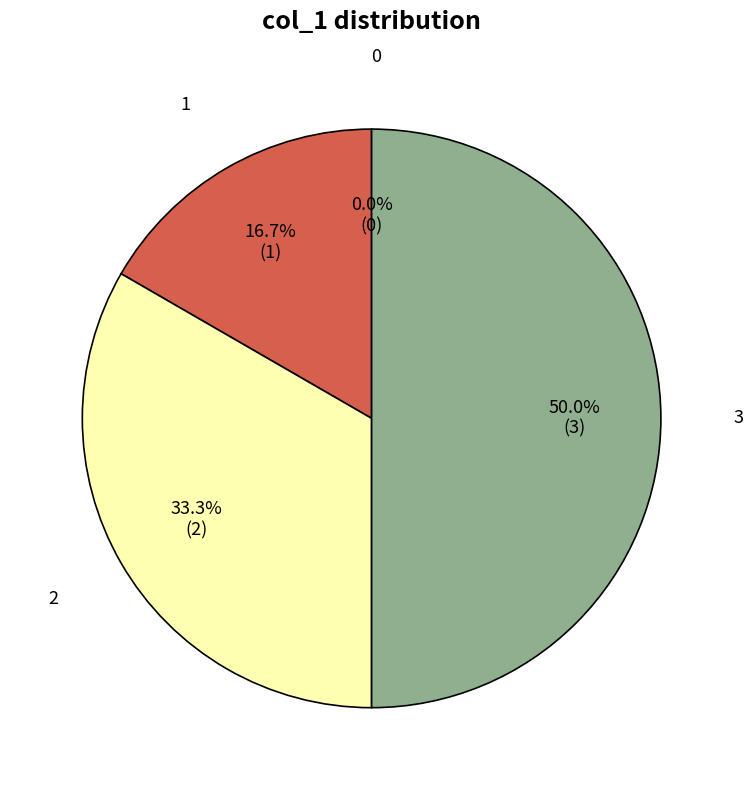

What is the ratio of the value at 1 to the value at 3?

0.3